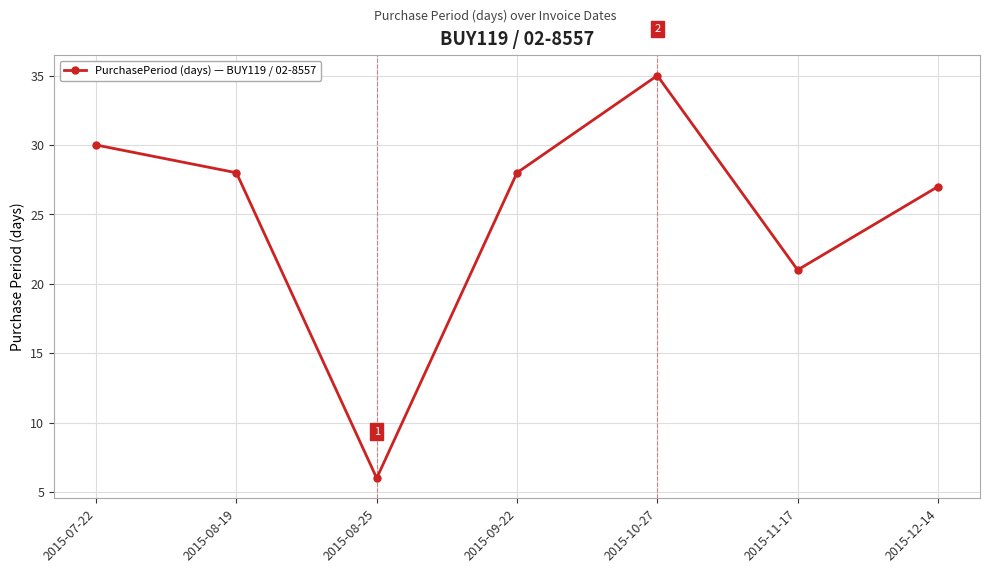

True or false: the data shows 10 at 2015-11-17.

False